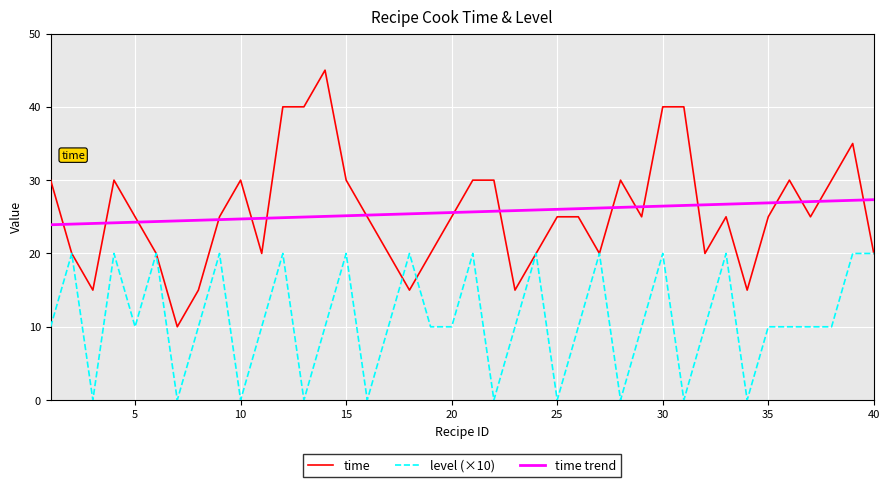

List the series in order of their peak value, lowest first.

level (×10), time trend, time